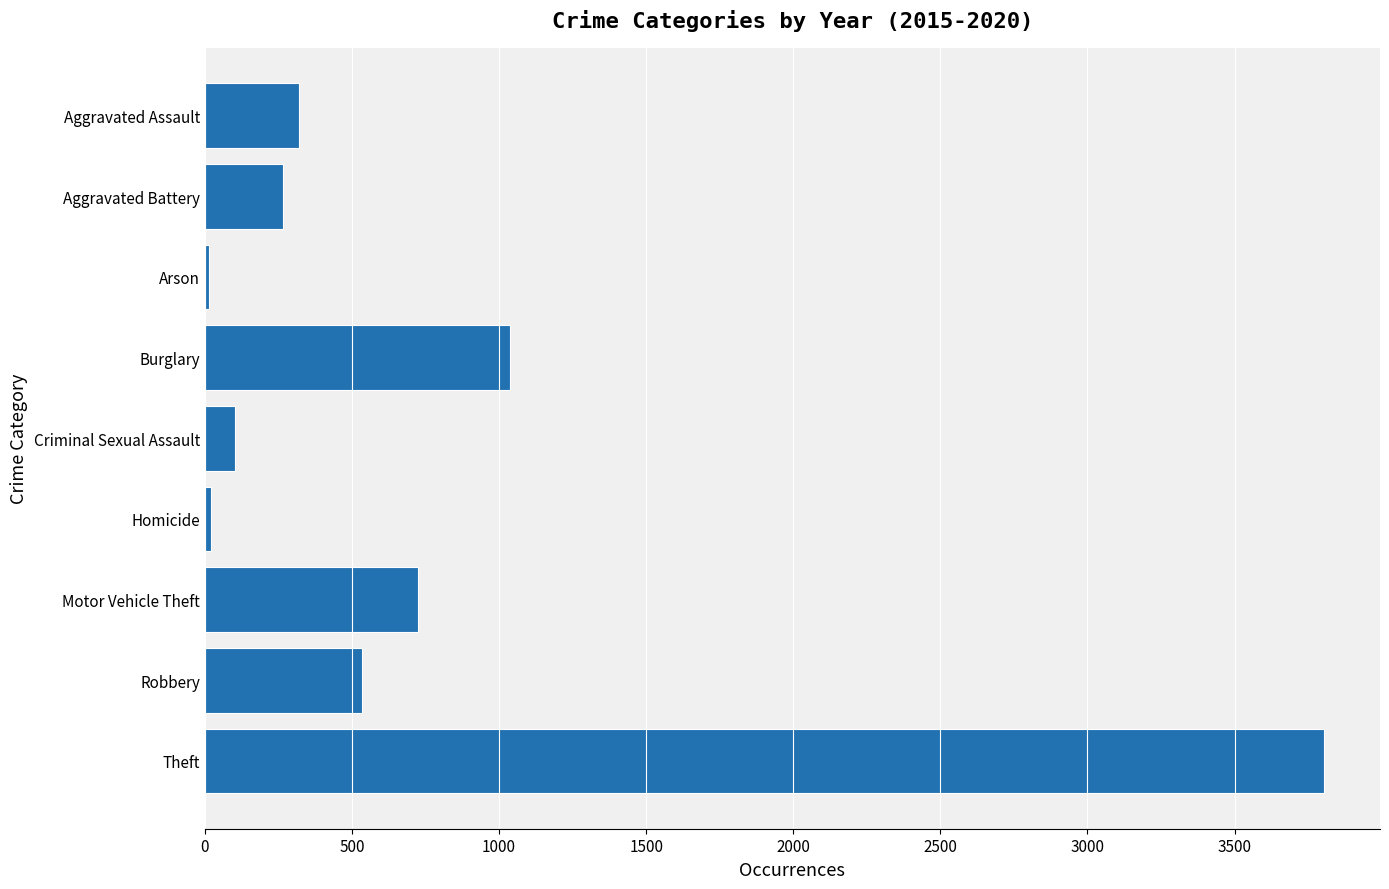

Where is the data nearest to the value 1909?

Burglary